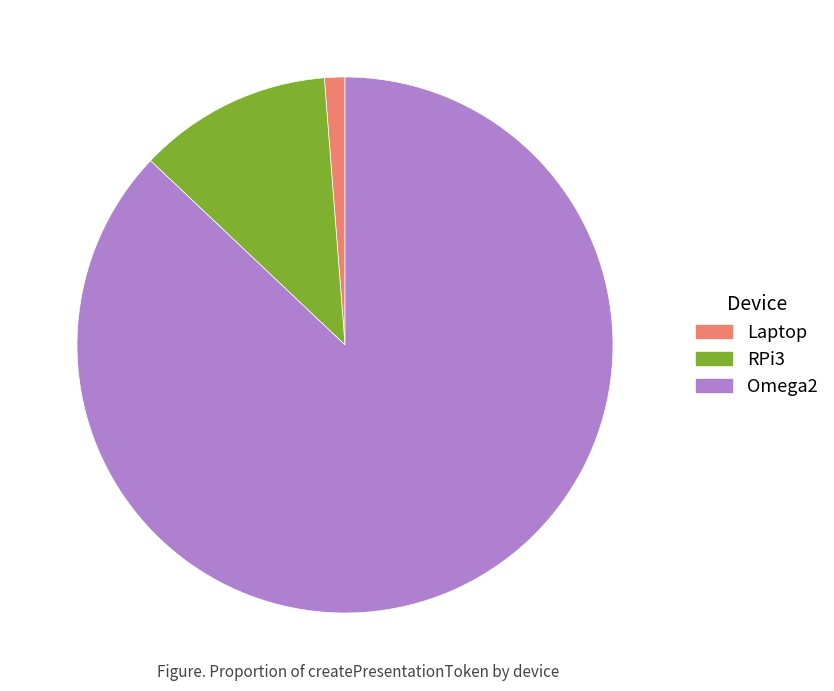

Which category has the biggest portion of the pie?

Omega2